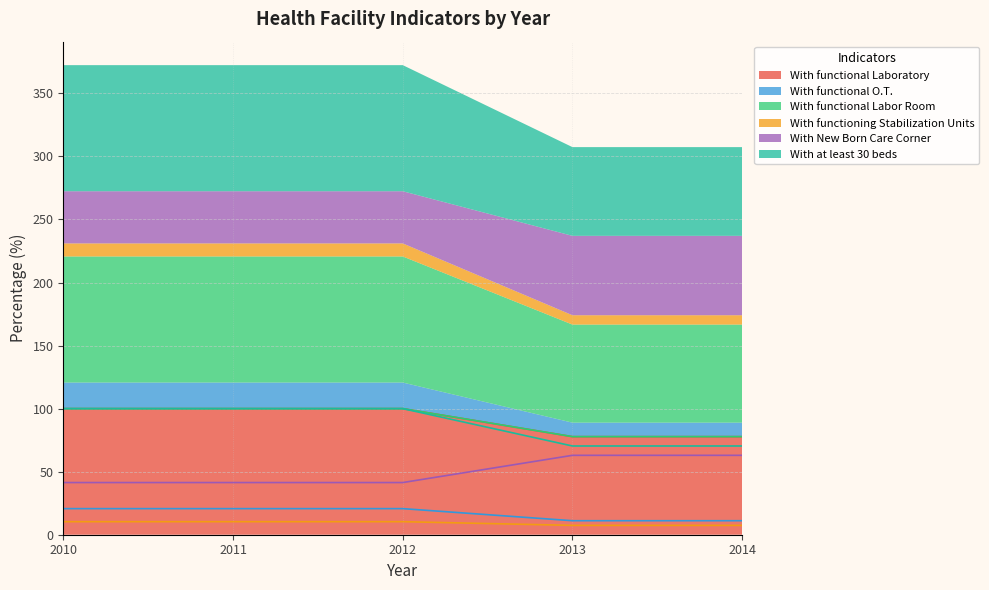

At which label does With functioning Stabilization Units first exceed 20?

2010